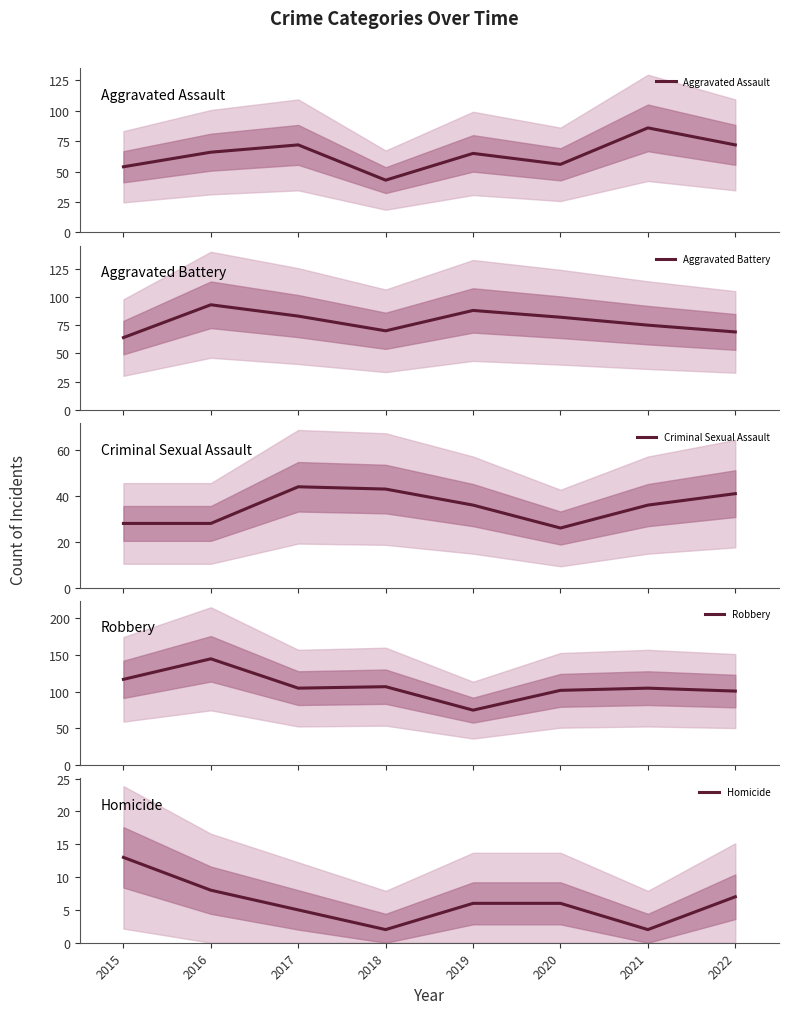

Does the chart display data point markers on the line(s)?

No